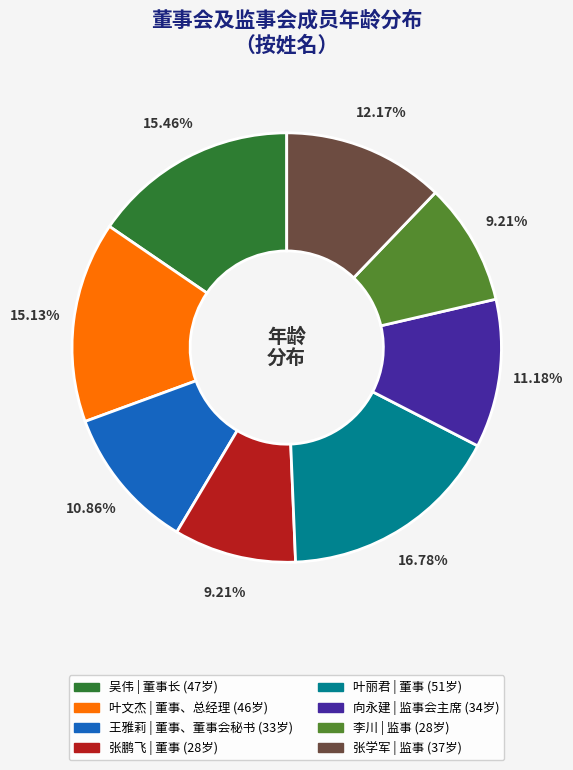

Approximately how many times larger is the value at 向永建 compared to 叶文杰?

0.7